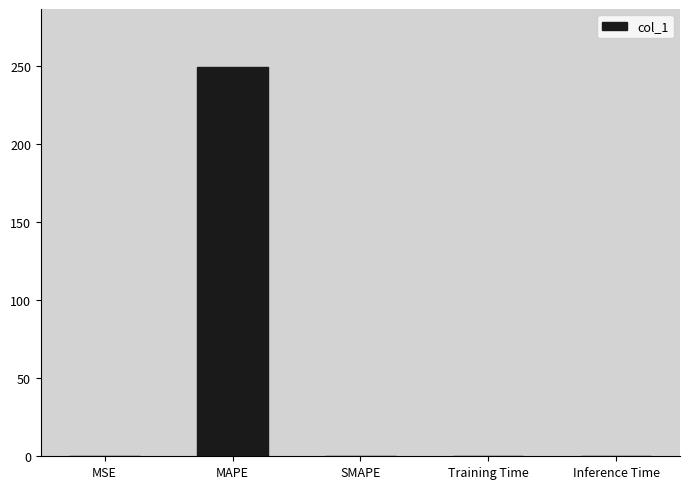

Read the value at MAPE.

249.1